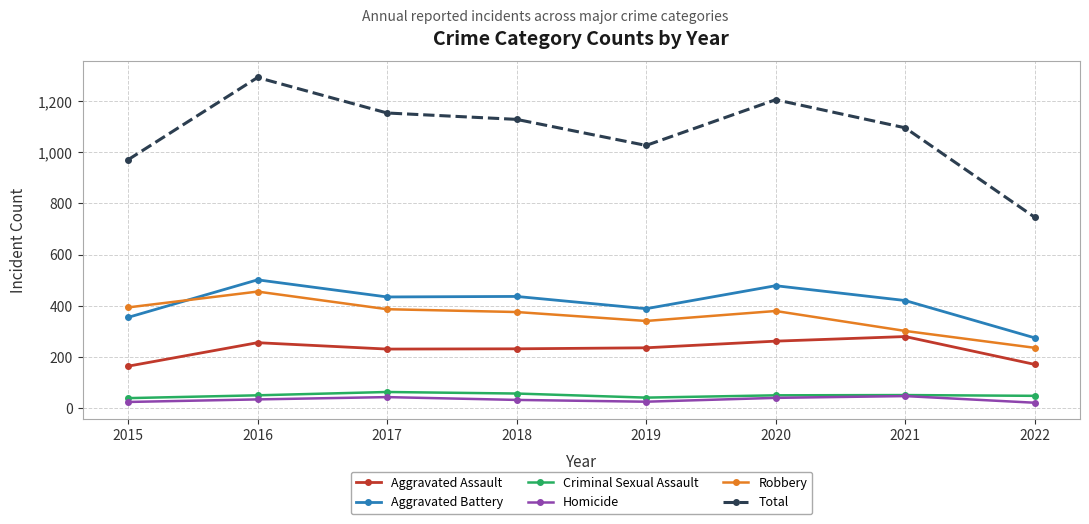

What is the sum of the Aggravated Assault values at 2019 and 2020?

496